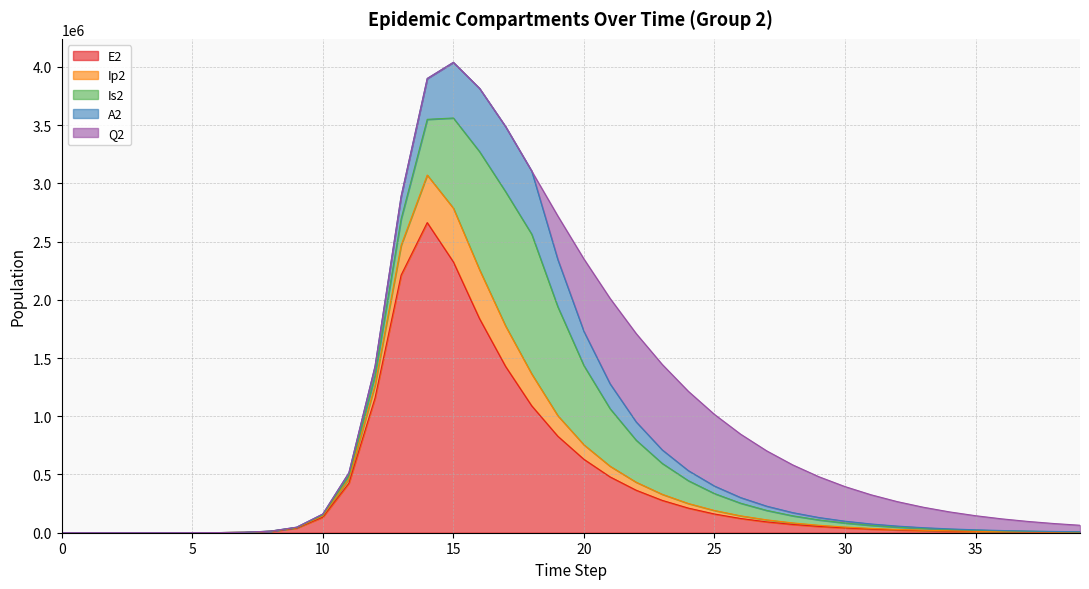

What are all the series names shown in the legend?

E2, Ip2, Is2, A2, Q2